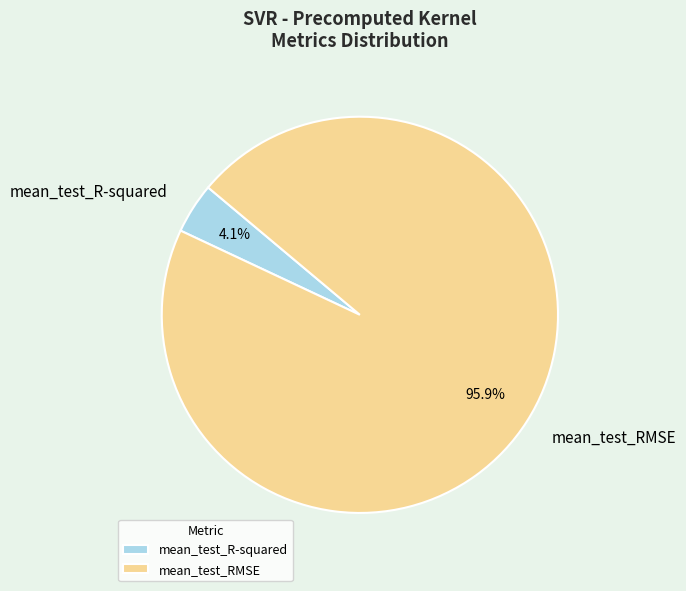

Rank the categories by value from highest to lowest.

mean_test_RMSE, mean_test_R-squared